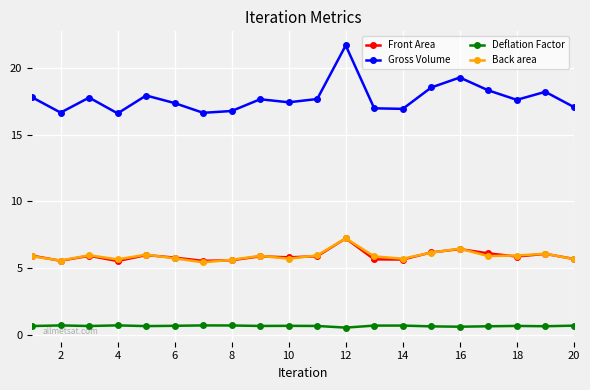

At how many categories does at least one series exceed 3?

20